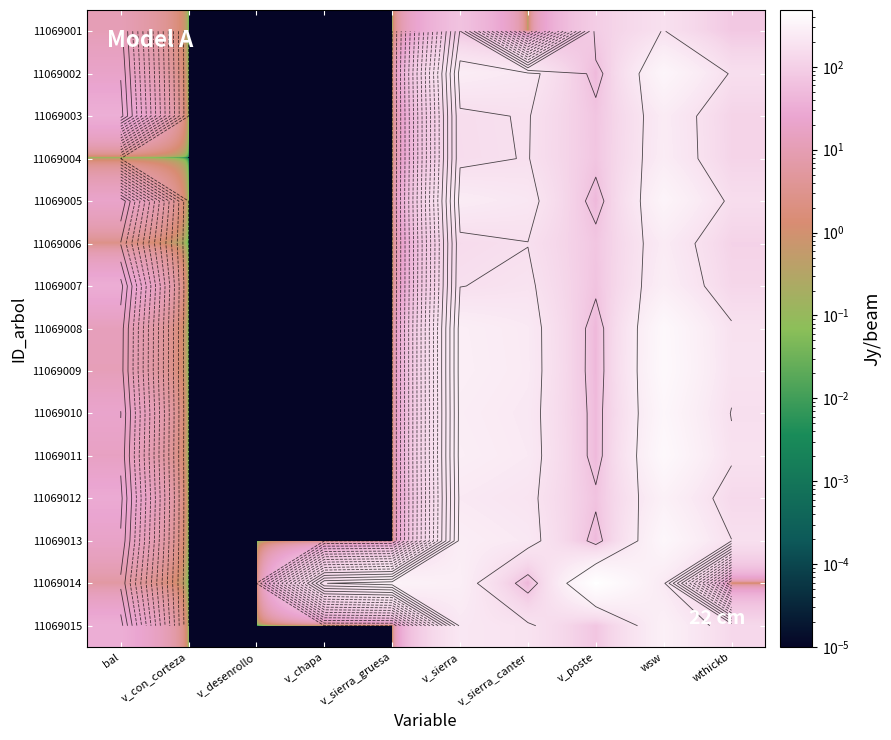

Count the number of data series in this chart.

15